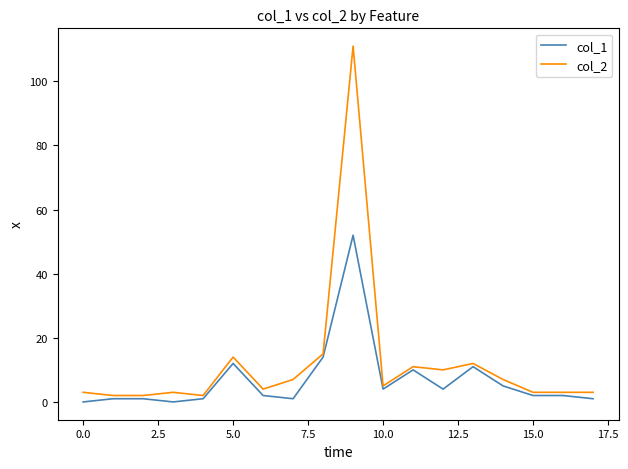

Which series has the widest spread of values?

col_2